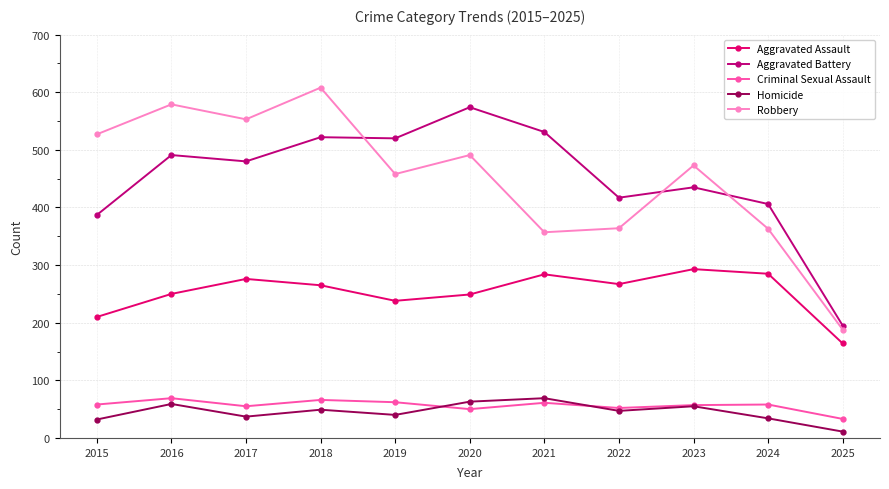

What is the spread (max minus min) of values at 2023?

418